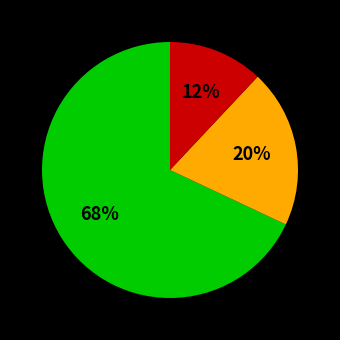

Is there any slice that represents more than half of the pie?

Yes